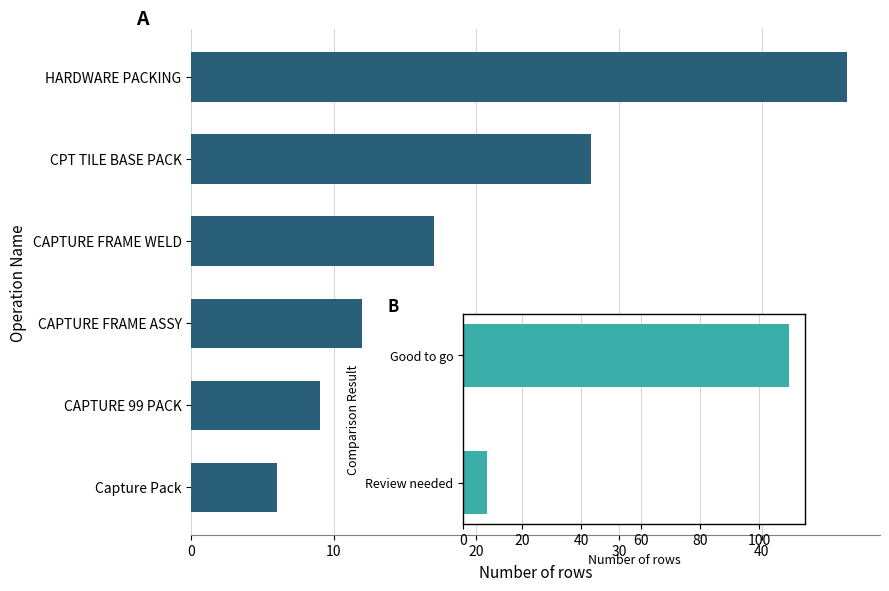

At which category does the chart reach its peak across all series?

HARDWARE PACKING